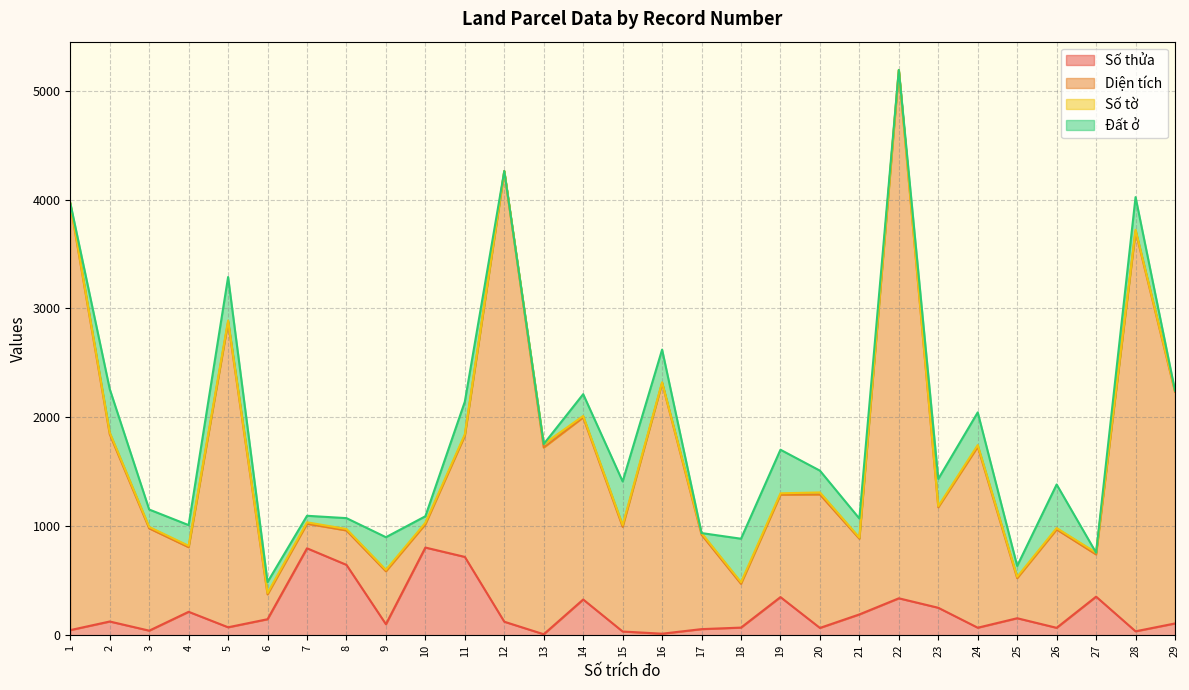

What is the difference between the maximum and minimum values in the Số thửa series?

796.0